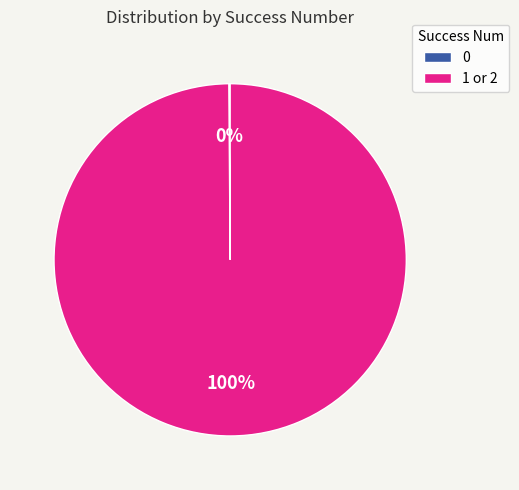

The 1 or 2 slice represents 88% of the pie. True or false?

False